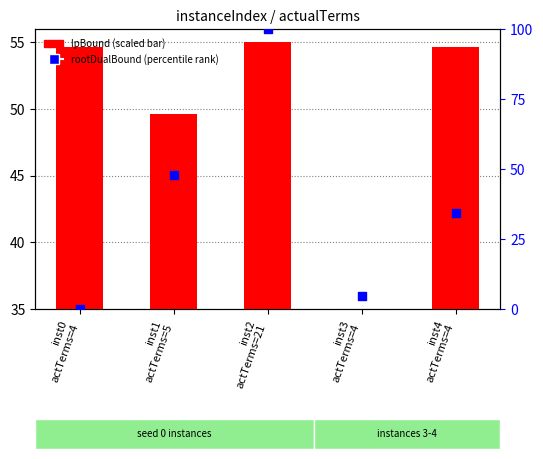

What are all the series names shown in the legend?

lpBound (scaled), rootDualBound (percentile)